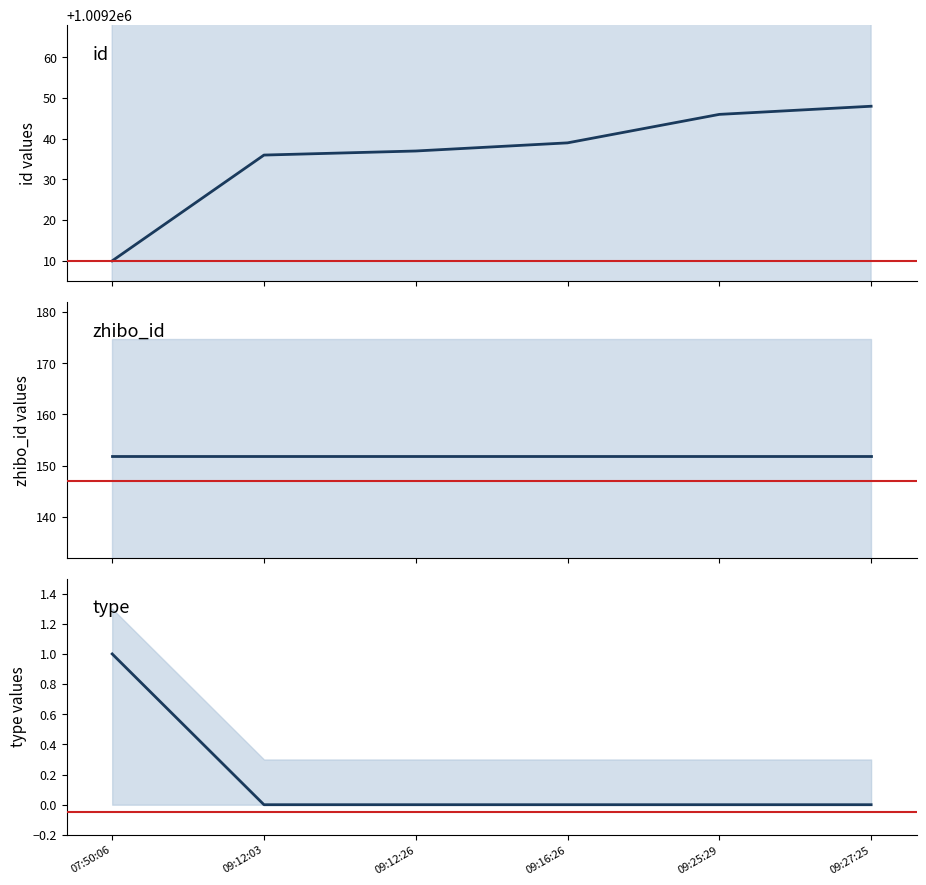

Count the number of data series in this chart.

3